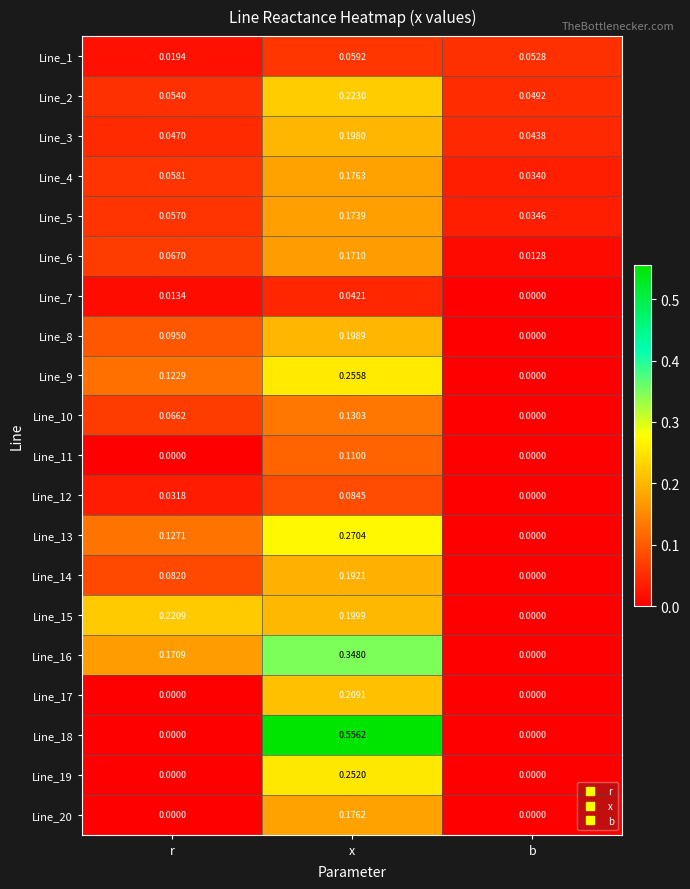

Which series has the largest total across all categories?

Line_18